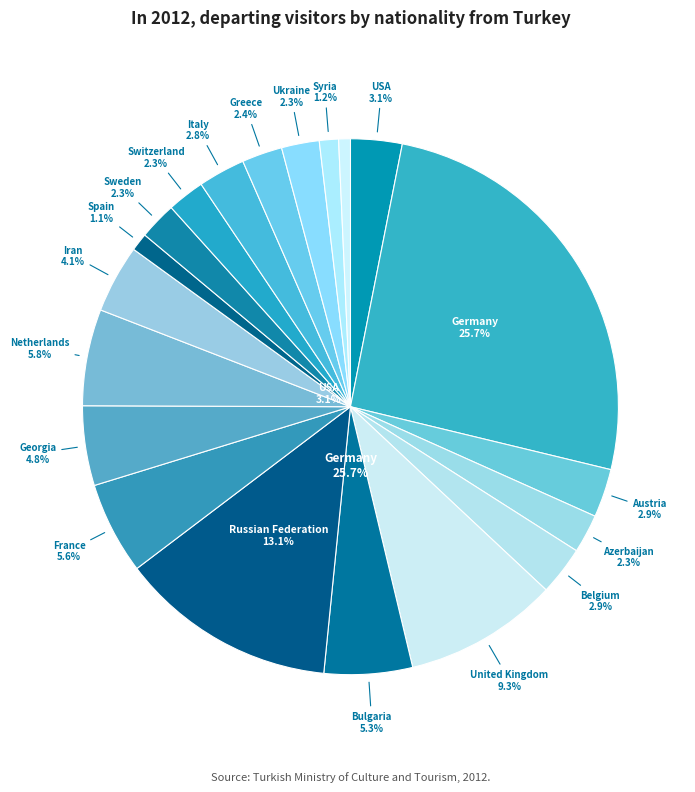

Does Russian Federation account for over 50% of the chart?

No